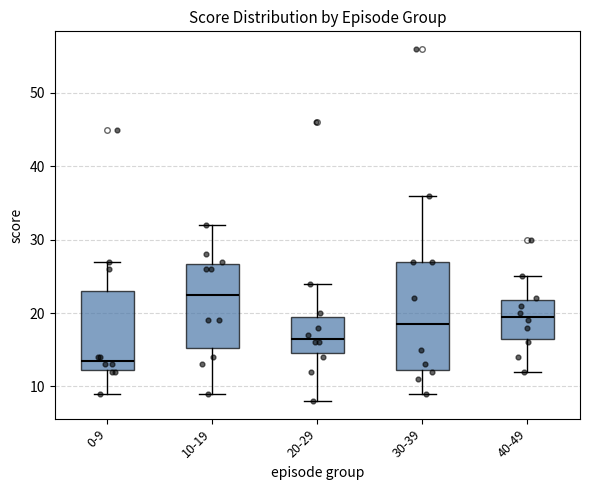

Comparing the boxes themselves (not the whiskers), which one is the tallest?

30-39